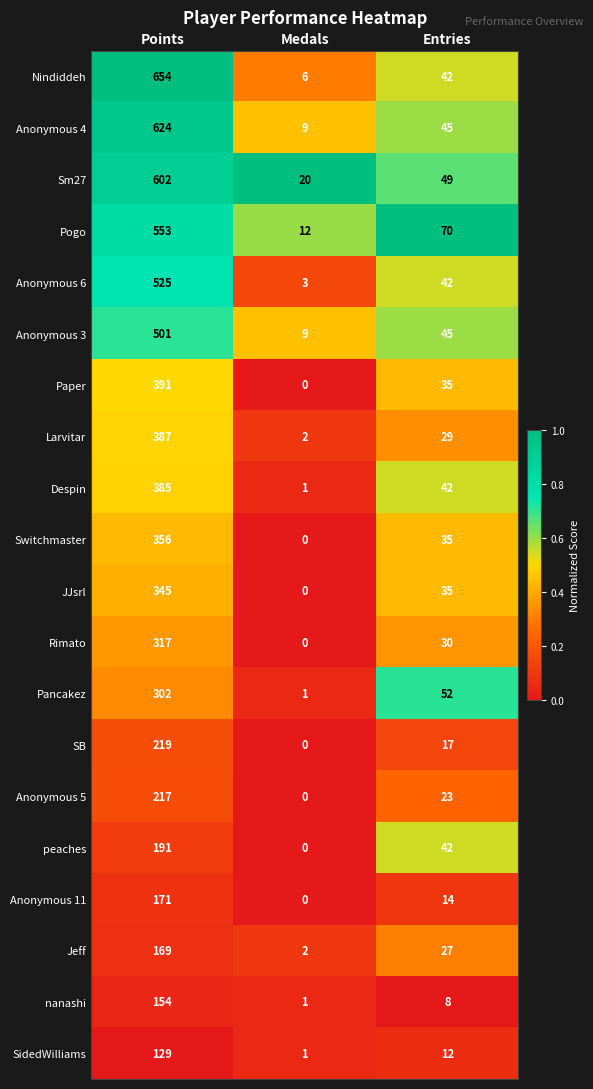

Which series changed the most between Medals and Entries?

Pogo